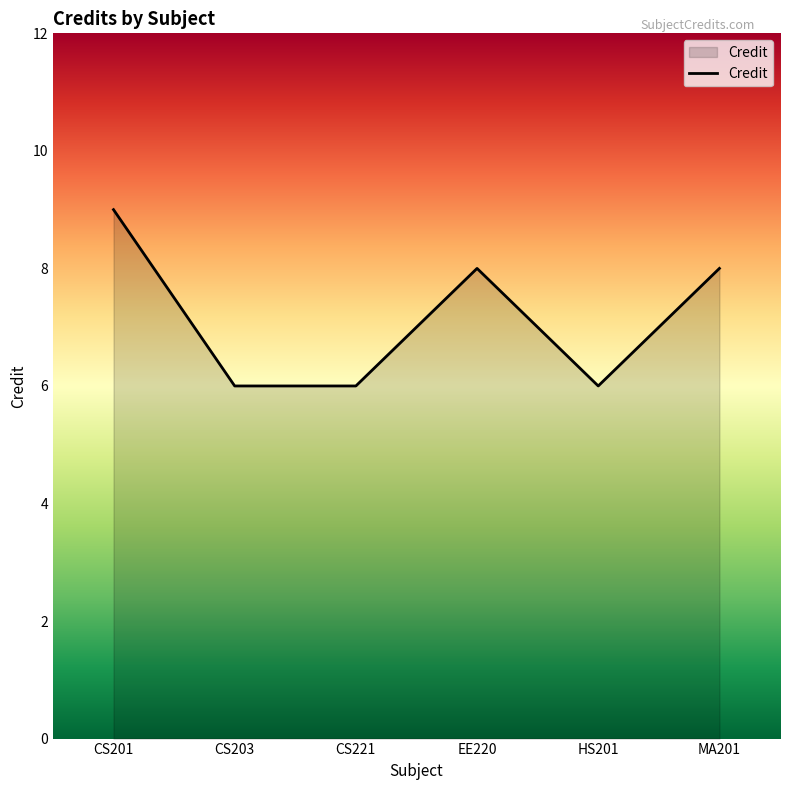

What is the ratio of the value at CS201 to the value at CS221?

1.5